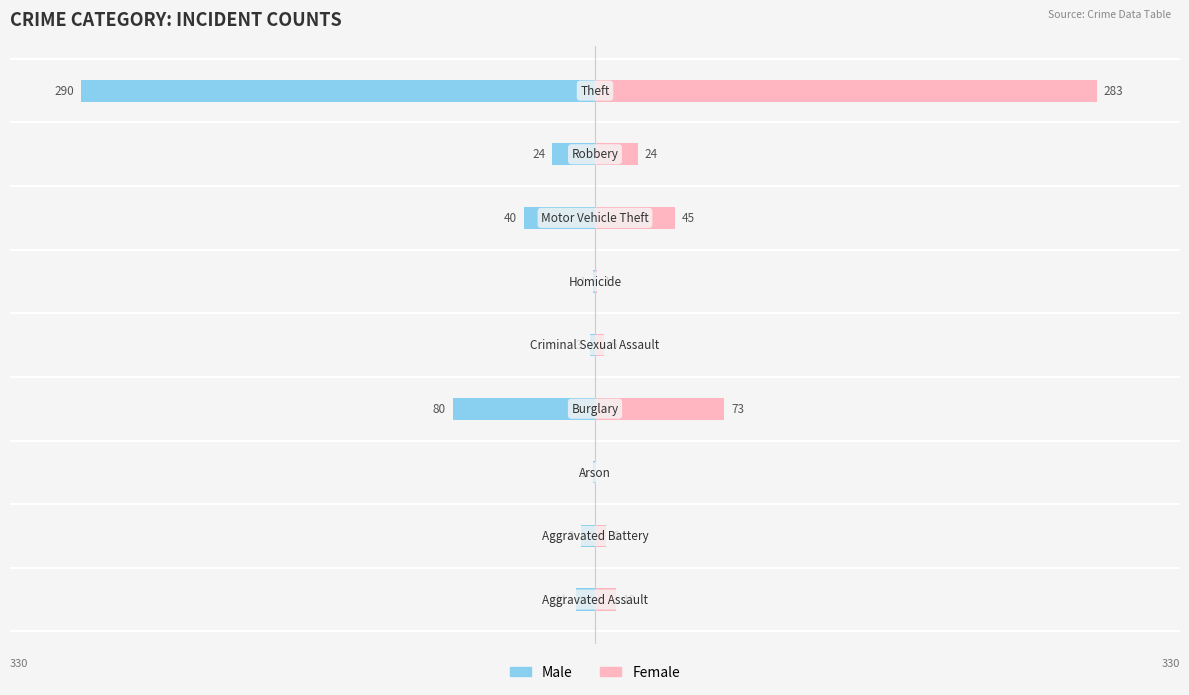

Between 5 and 0, which is larger?

5